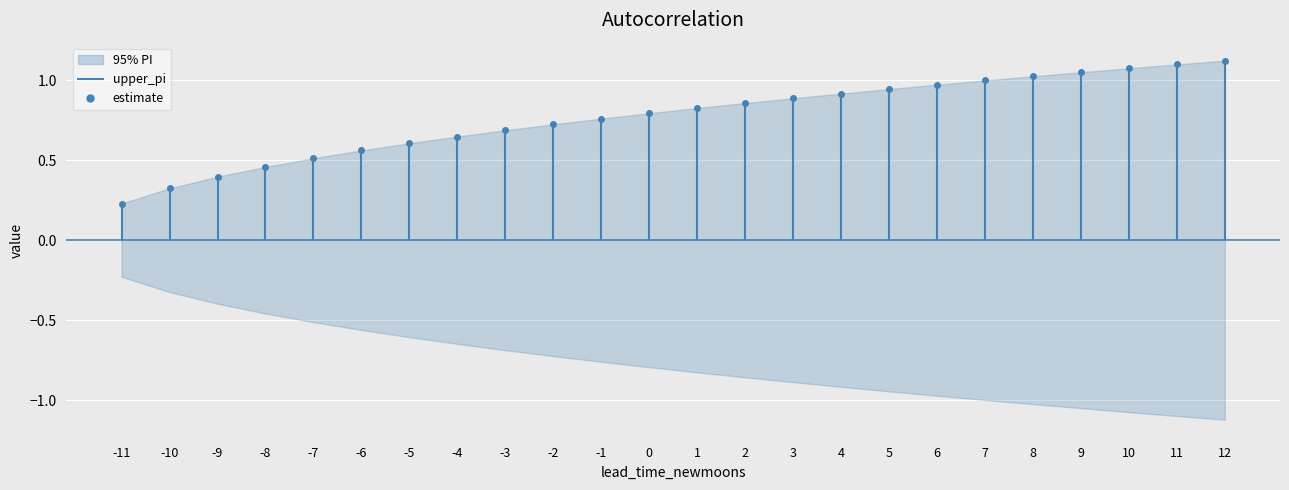

Rank the series by their average value, from lowest to highest.

lower_pi, estimate, upper_pi